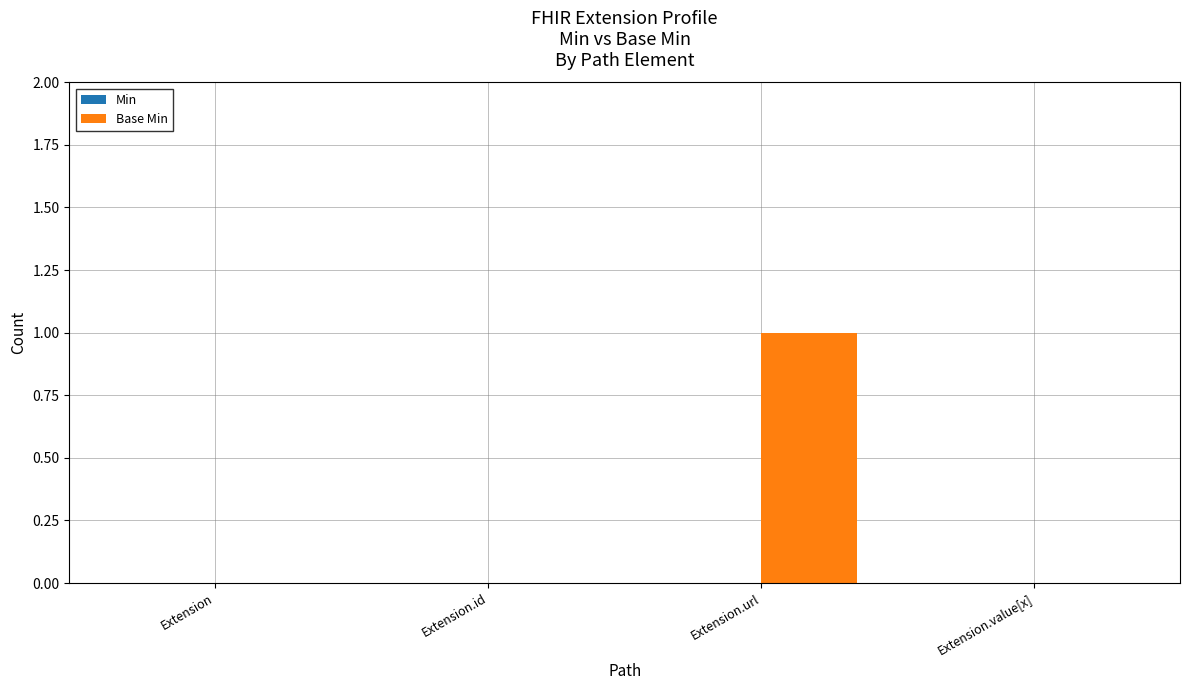

Is it true that the value at Extension.url is 1?

True